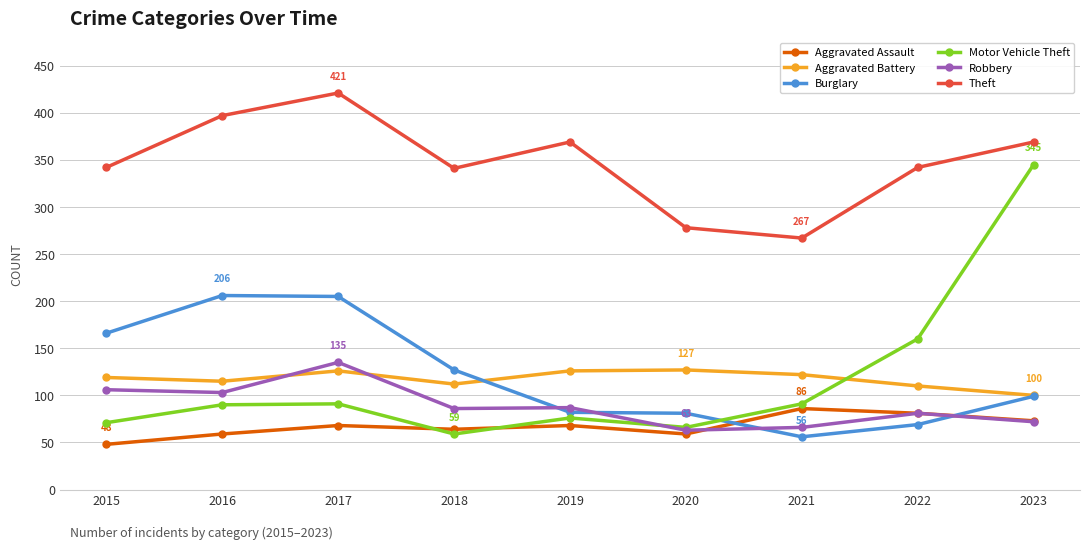

Between 2015 and 2021, which series saw the biggest shift?

Burglary